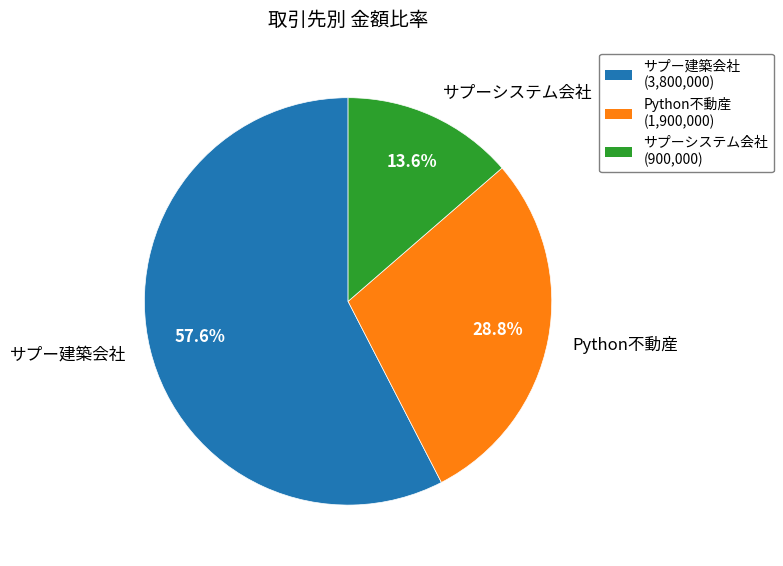

Rank the categories by value from lowest to highest.

サプーシステム会社, Python不動産, サプー建築会社